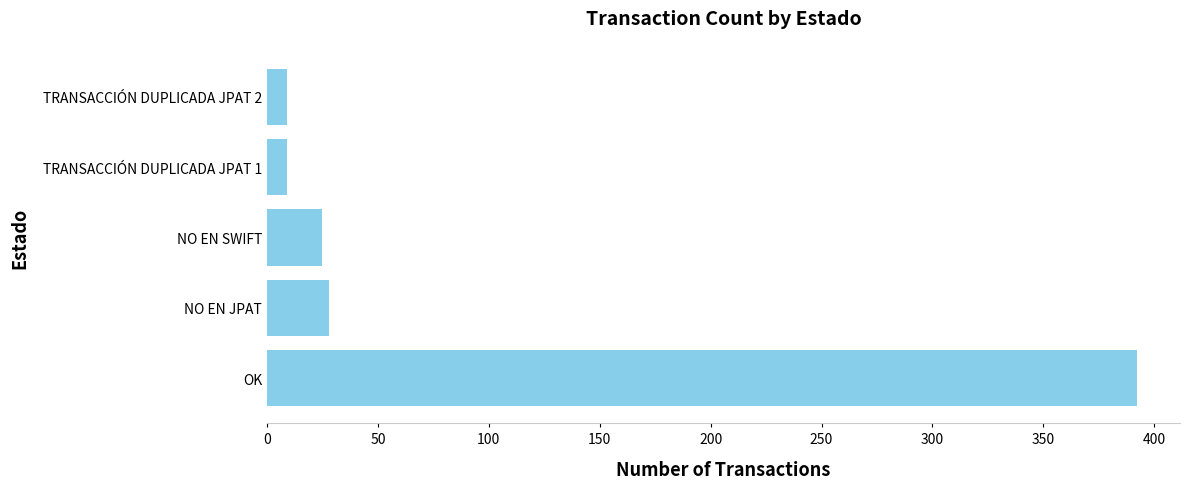

Count the number of categories in the chart.

5